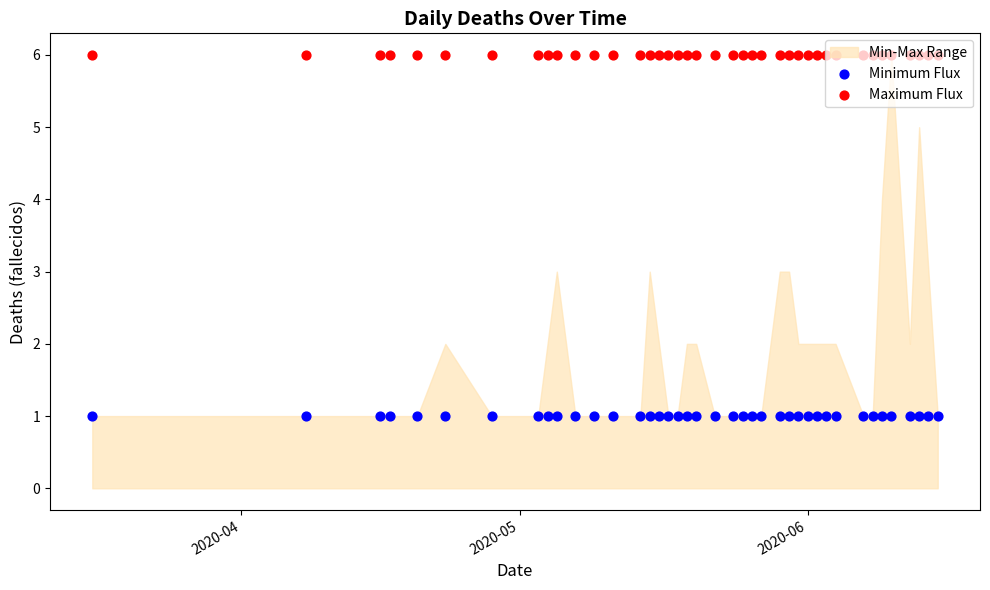

Which series reaches the maximum Y coordinate?

Maximum Flux